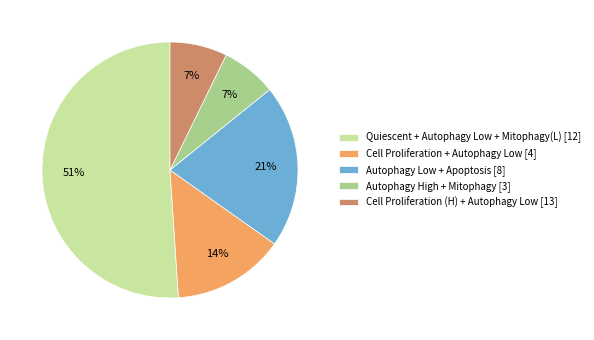

How many segments does this pie chart have?

5